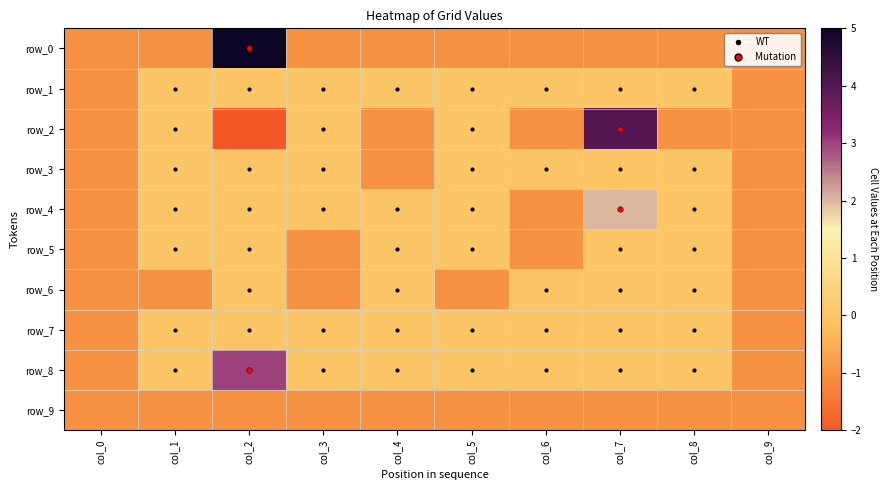

Which label corresponds to the largest value in the chart?

col_2